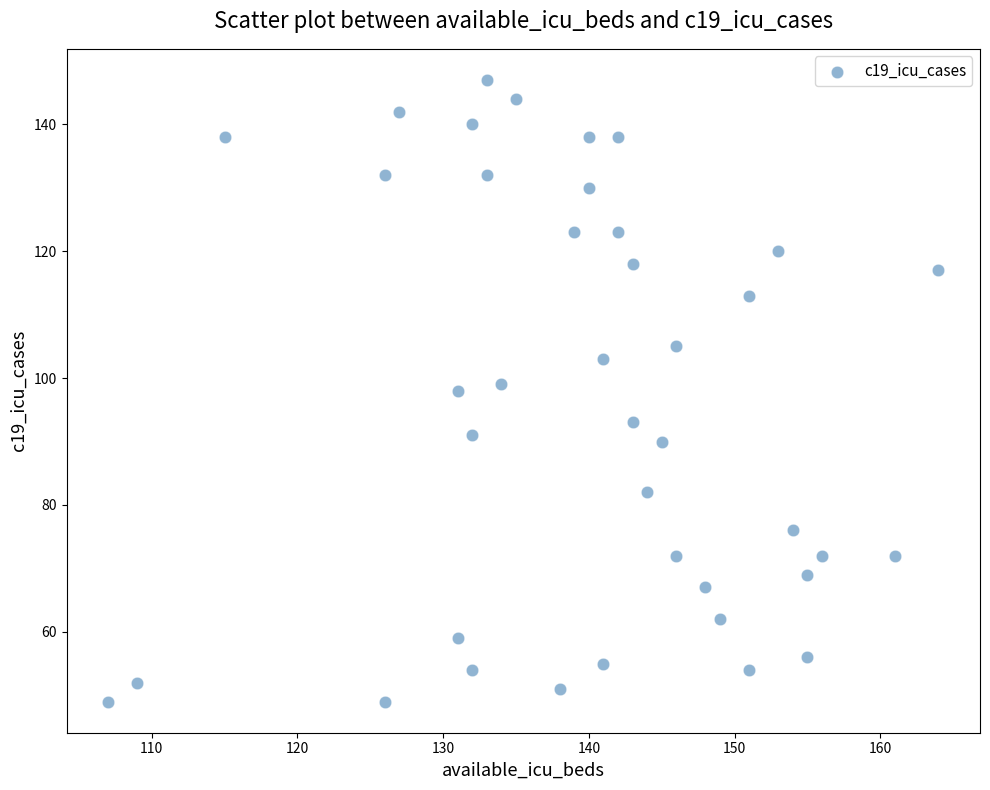

What is the range of X values (max minus min)?

57